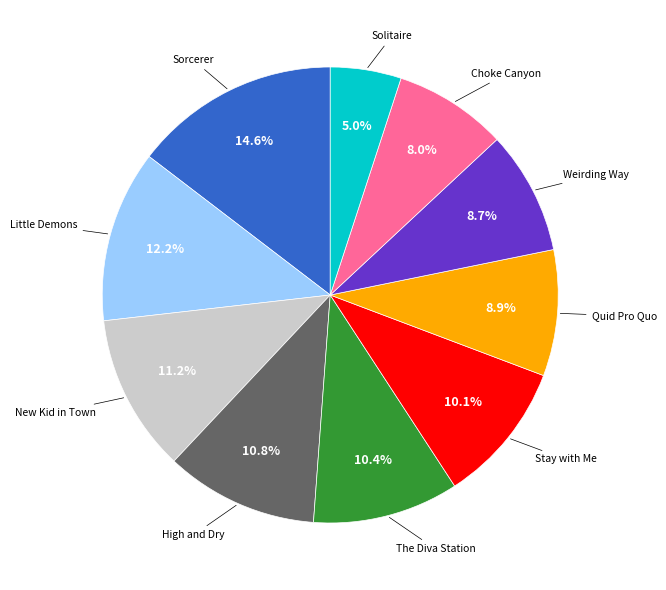

Is there any slice that represents more than half of the pie?

No